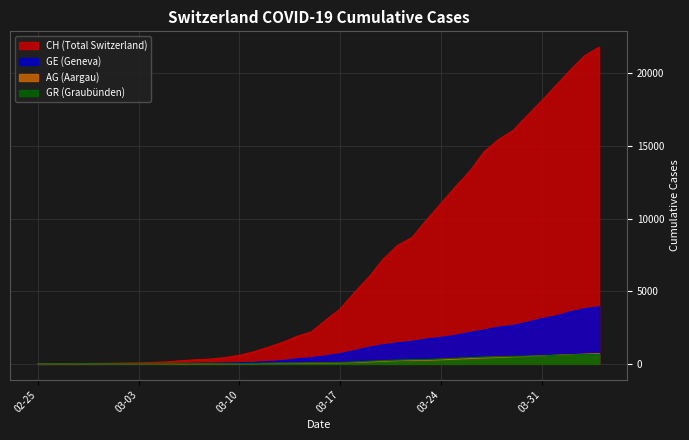

Rank the series at 2020-03-18 from highest to lowest value.

CH, GE, GR, AG